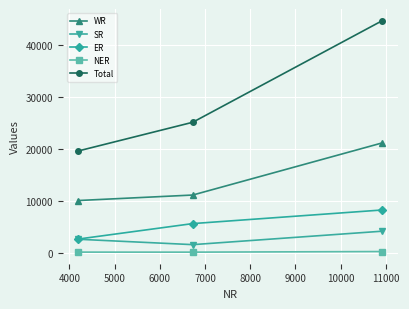

What is the sum of all NER values?

450